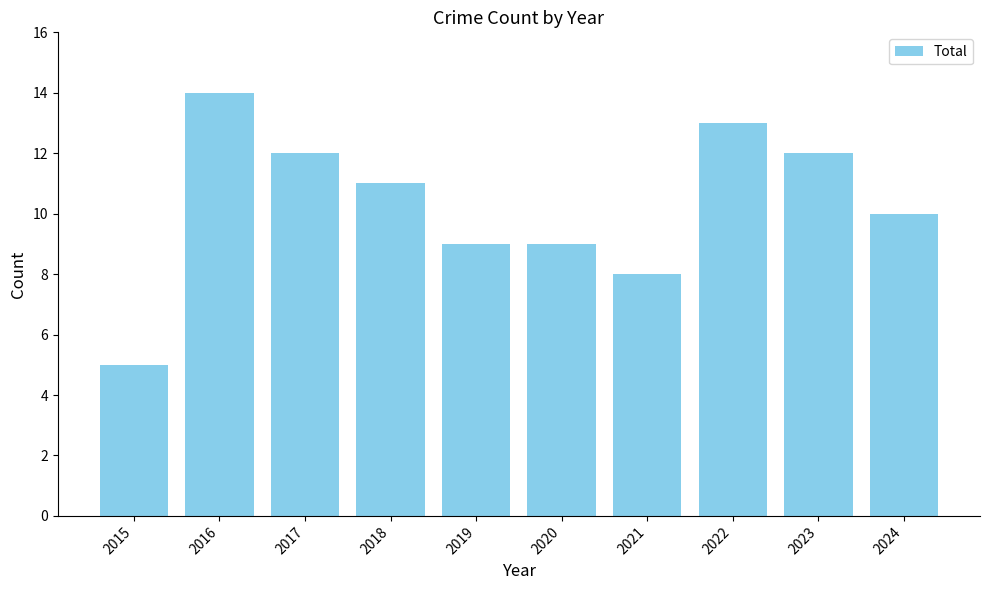

How many bars are there in total?

10